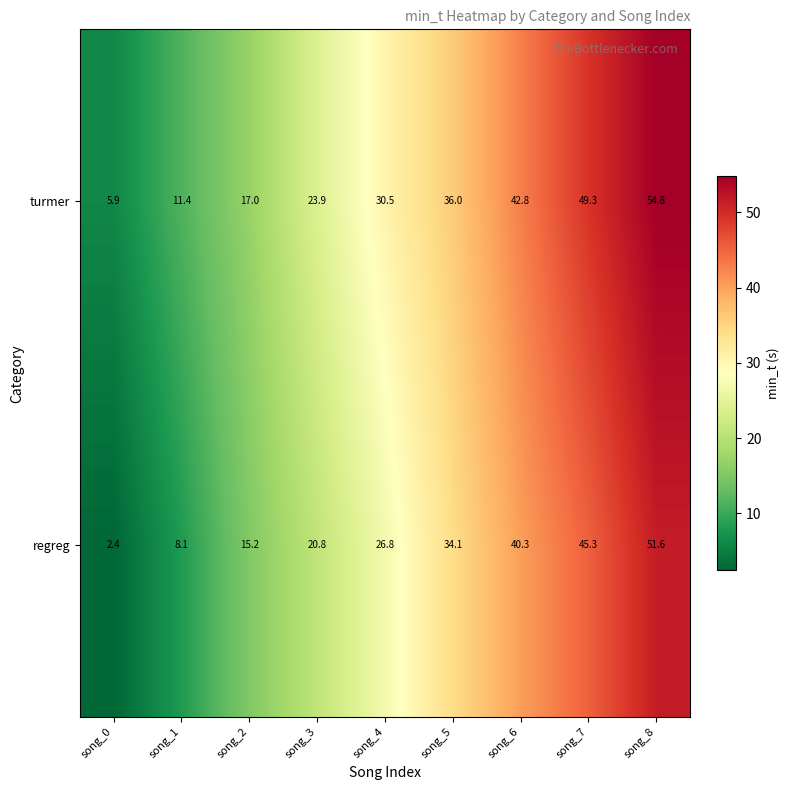

What is the total value across all series at song_5?

70.1